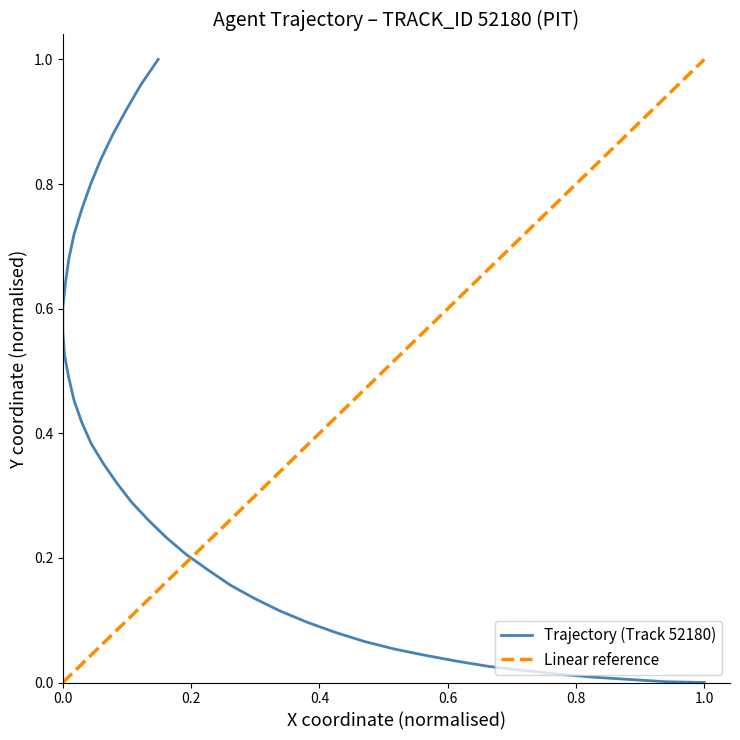

Reading right to left, list all the values displayed in this chart.

1.0	1.0	0.9	0.9	0.8	0.8	0.8	0.7	0.7	0.6	0.6	0.6	0.5	0.5	0.5	0.4	0.4	0.4	0.3	0.3	0.3	0.2	0.2	0.2	0.2	0.1	0.1	0.1	0.1	0.1	0.1	0.0	0.0	0.0	0.0	0.0	0.0	0.0	0.0	0.0